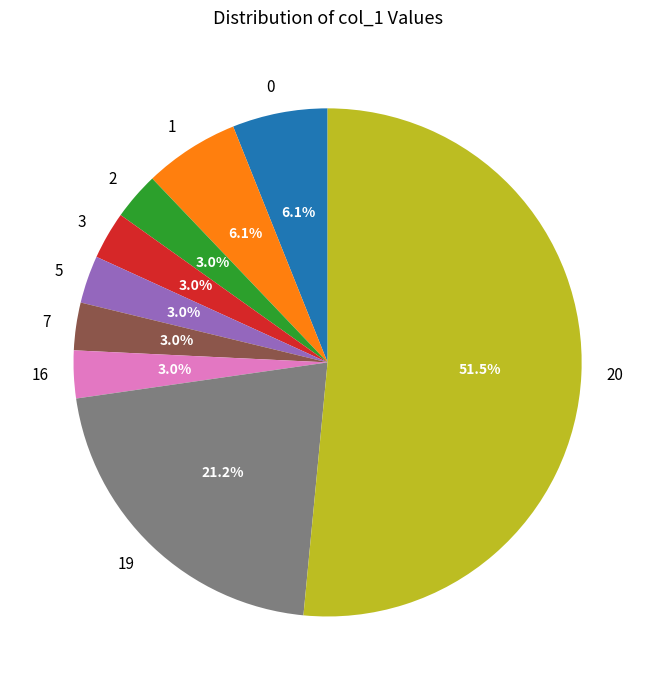

Which category has the biggest portion of the pie?

20